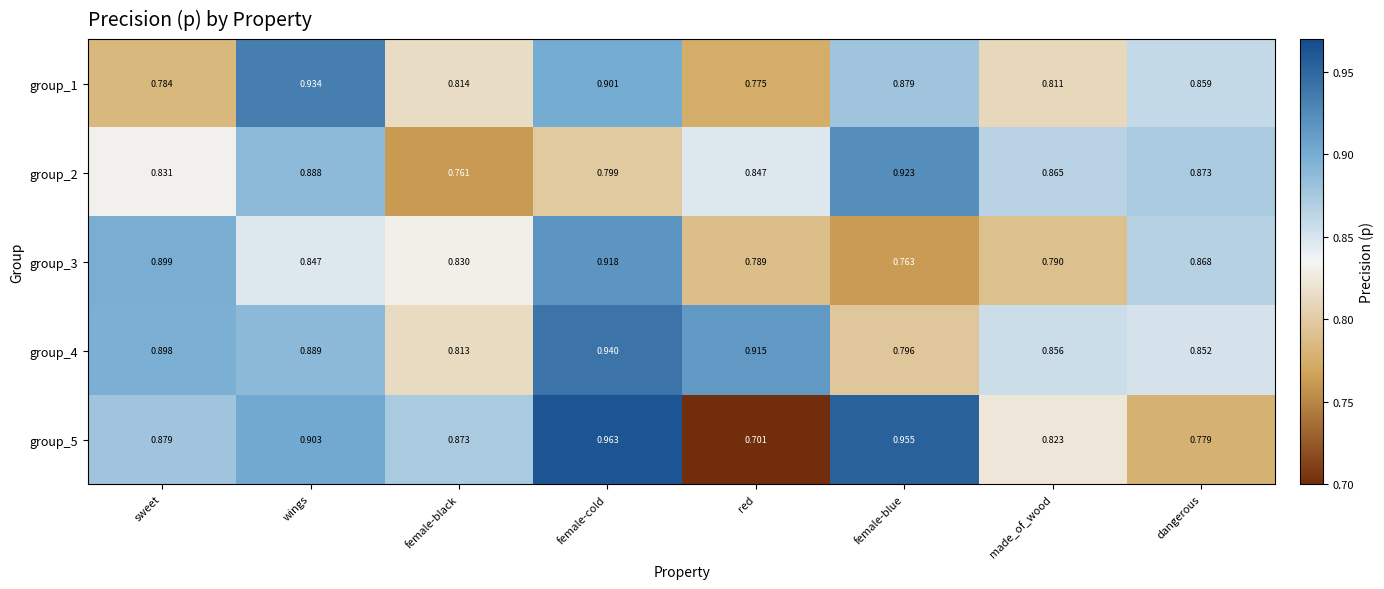

Where is group_4 nearest to the value 0?

female-blue